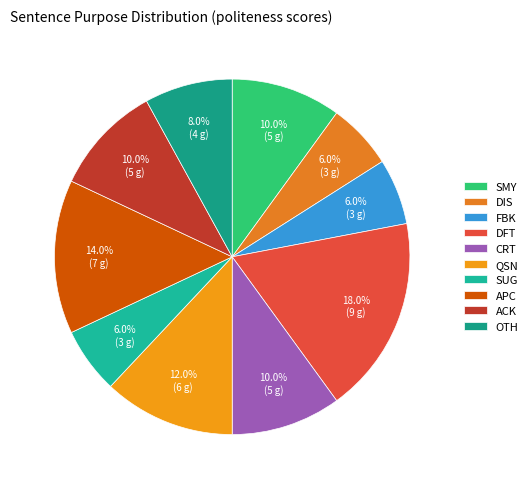

Is there any slice that represents more than half of the pie?

No